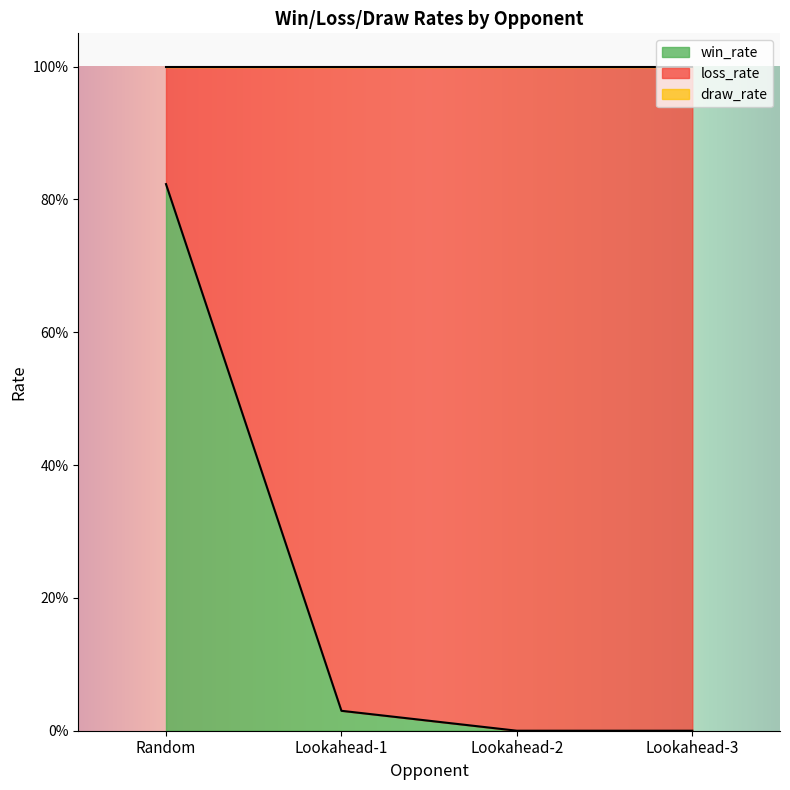

What is the label of the 2nd point from the right?

Lookahead-2